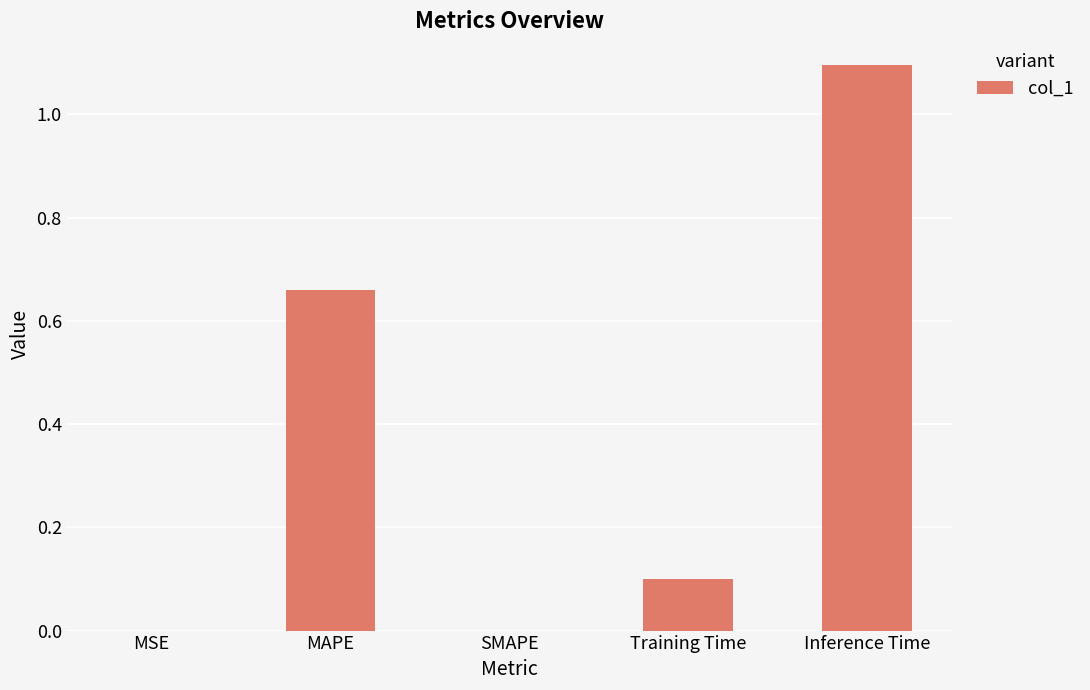

Which has a higher value, MSE or Training Time?

Training Time